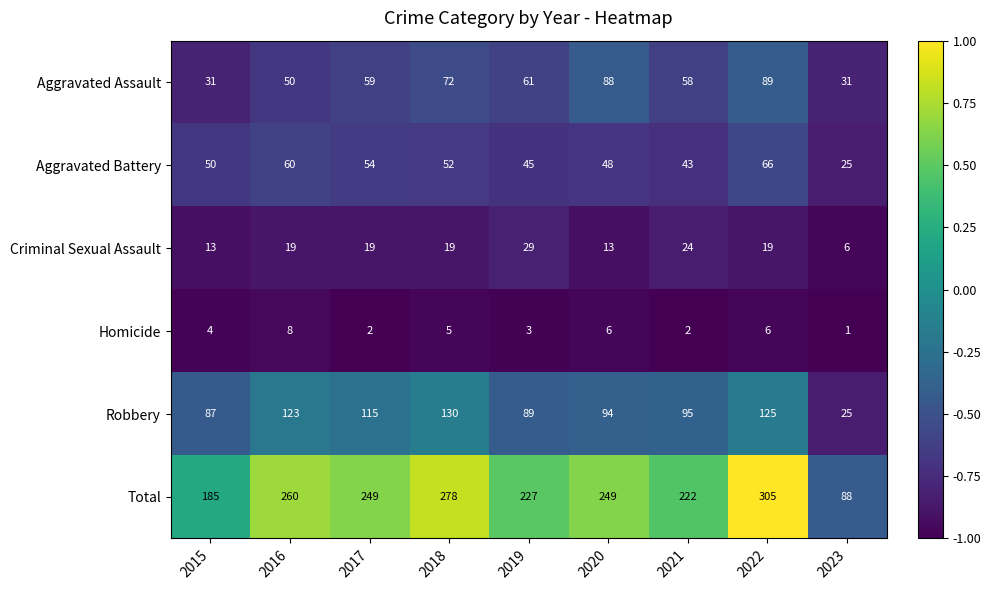

Which series changed the most between 2016 and 2020?

Aggravated Assault